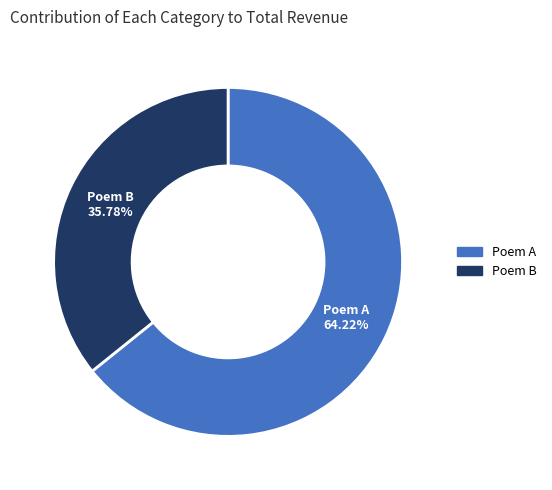

Does any single category account for the majority?

Yes